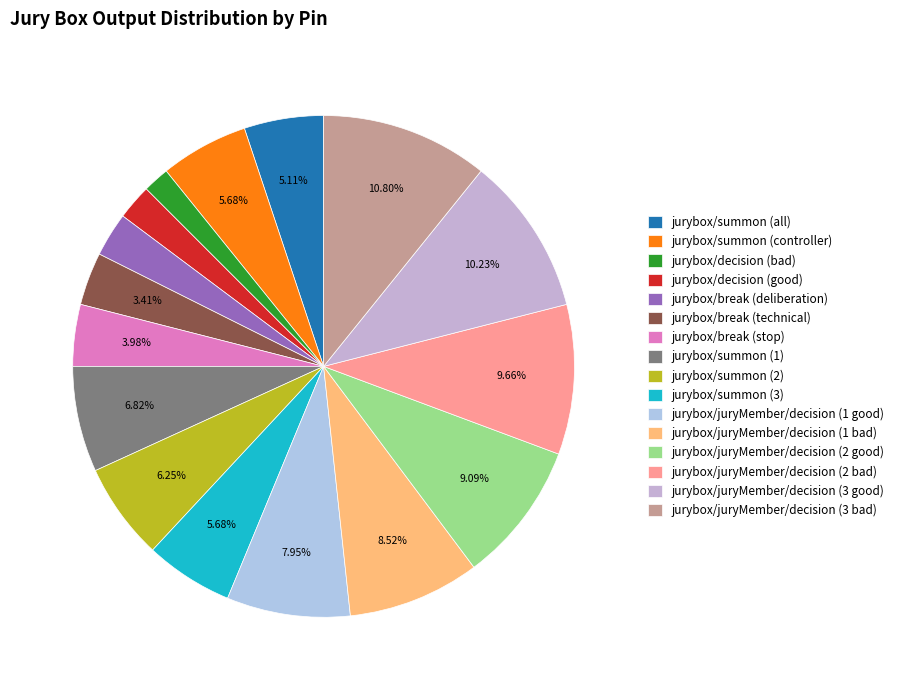

What is the largest slice in the pie chart?

jurybox/juryMember/decision (3 bad)